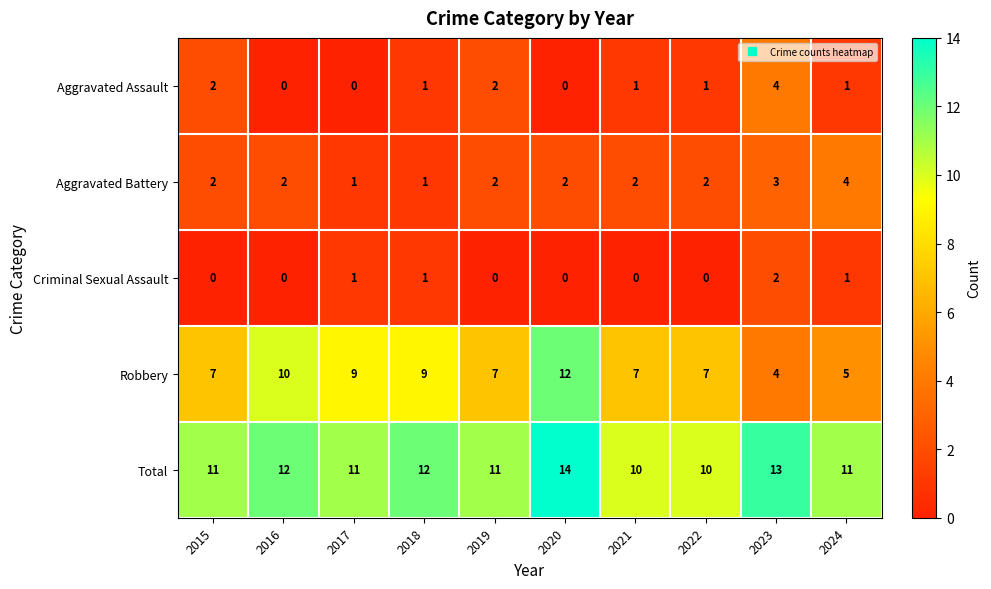

Which label corresponds to the largest value in the chart?

2020